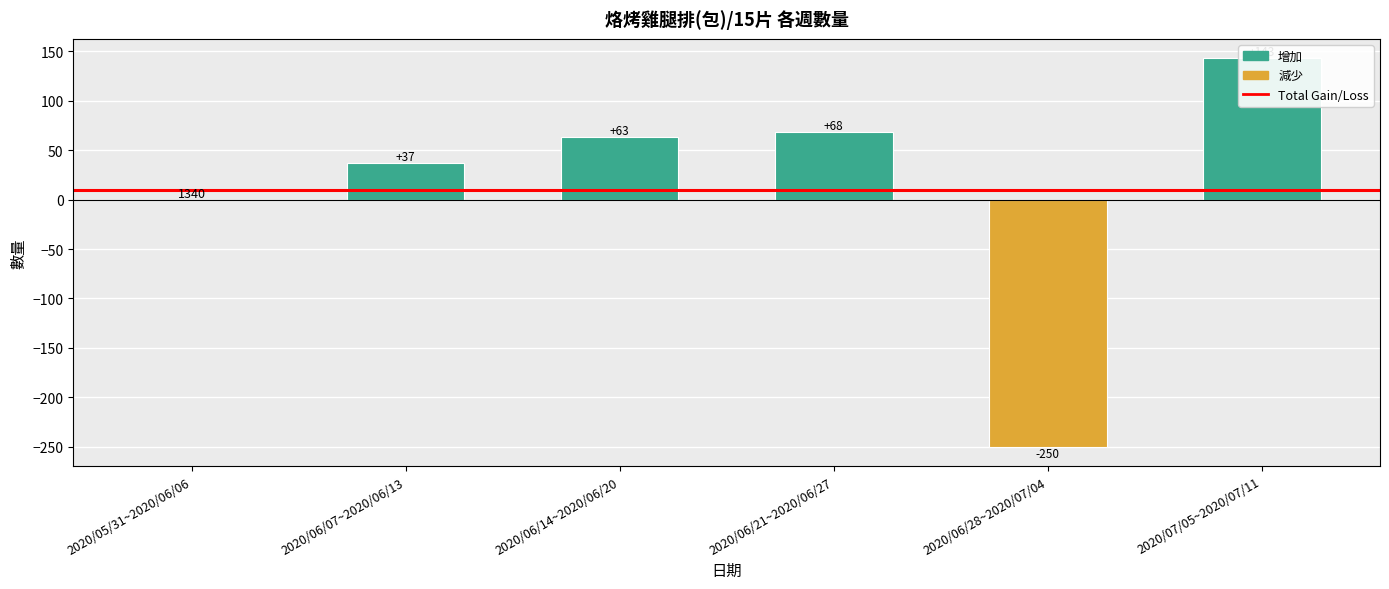

How many categories are shown in the chart?

6